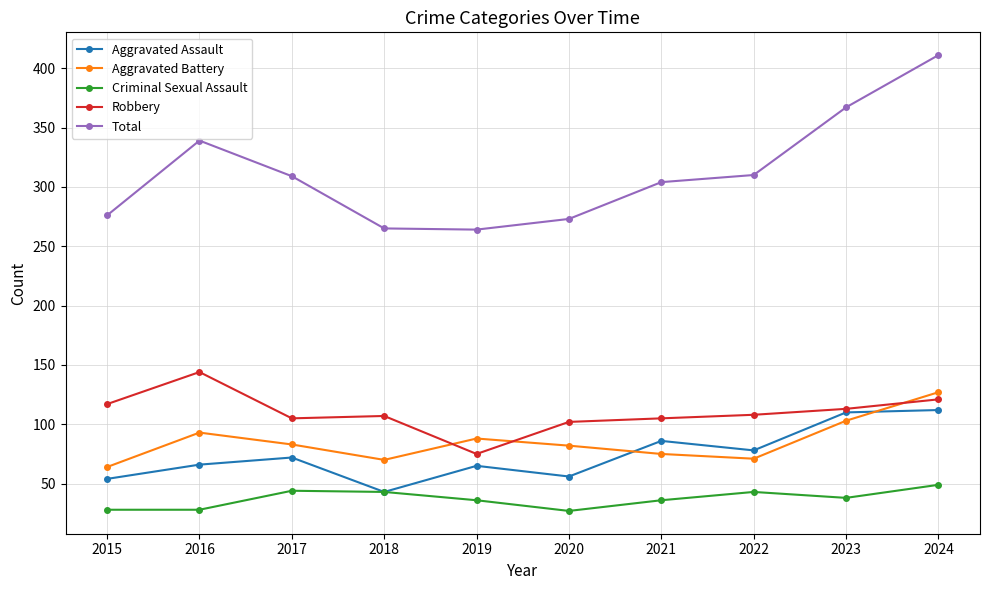

What is the difference between the maximum and minimum values in the Aggravated Battery series?

63